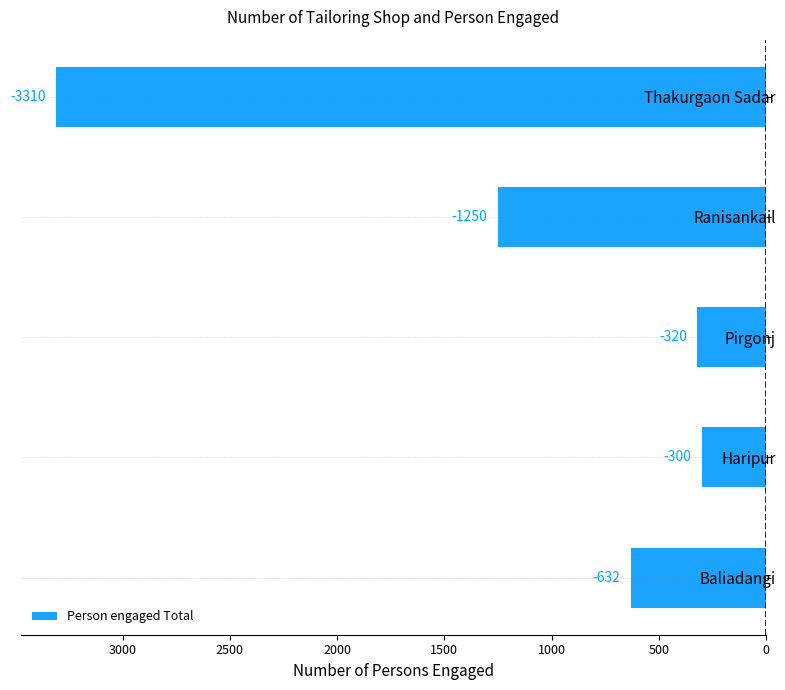

What is the maximum value shown in the chart?

-300